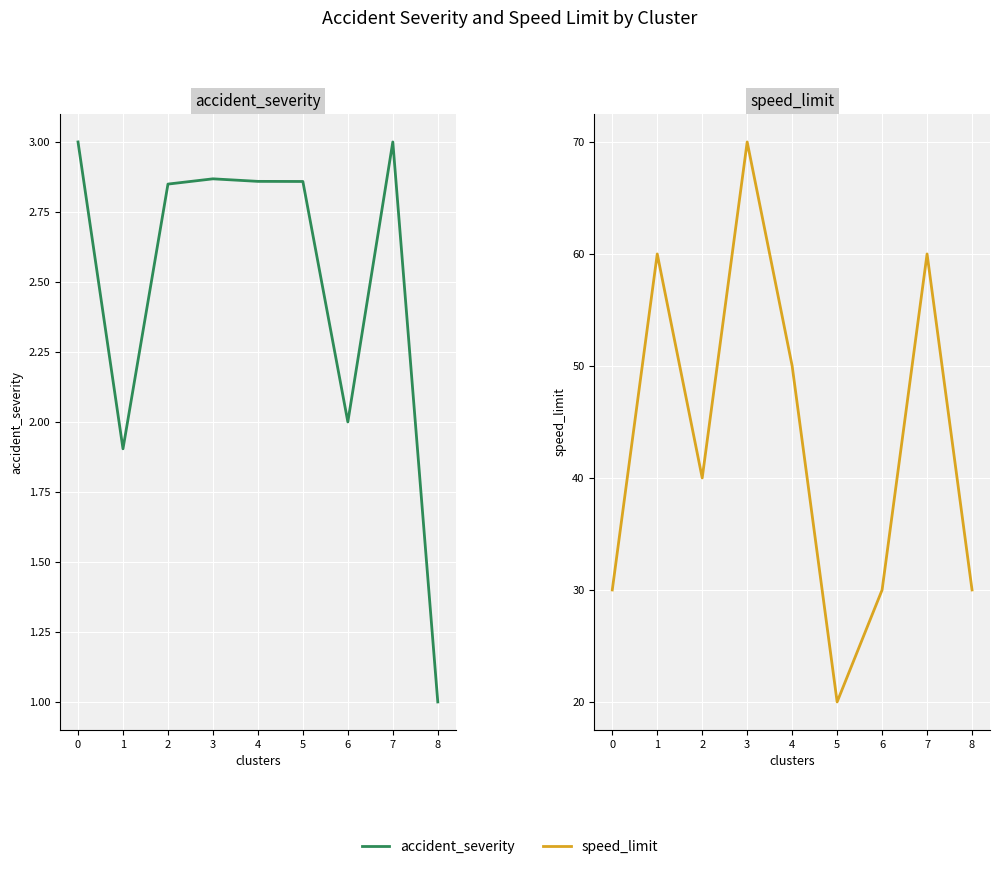

The accident_severity series shows 3.8 at 5. True or false?

False